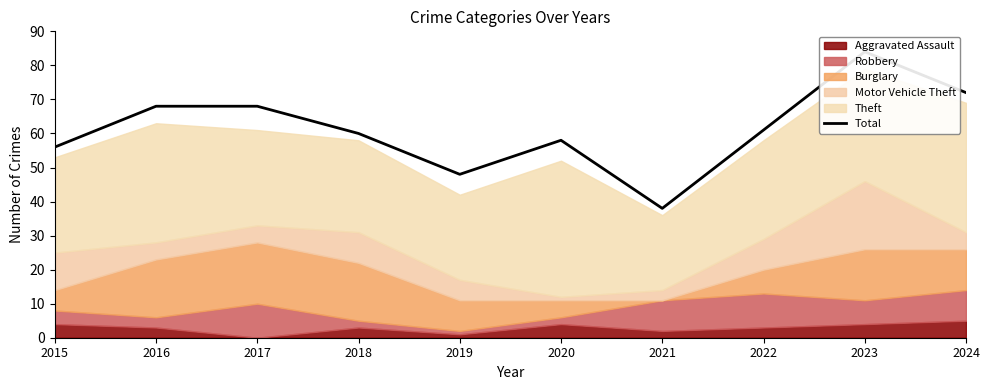

How many interior local peaks (higher than both neighbors) does the data have?

2